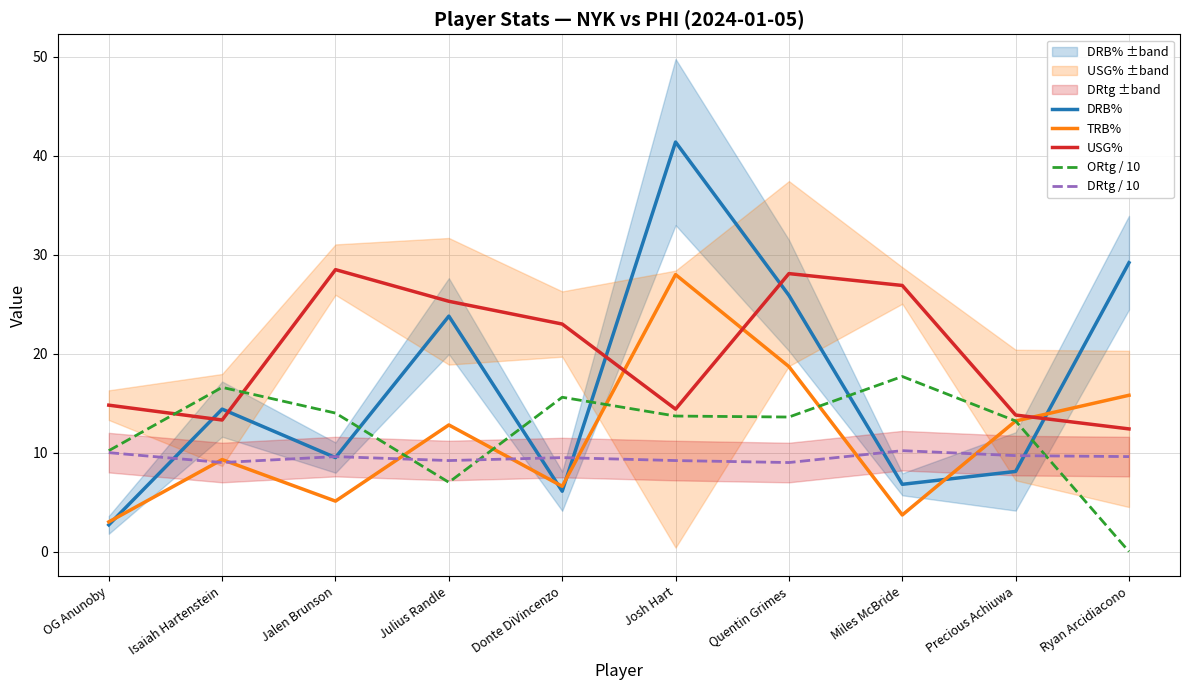

Which series has the largest total across all categories?

USG%